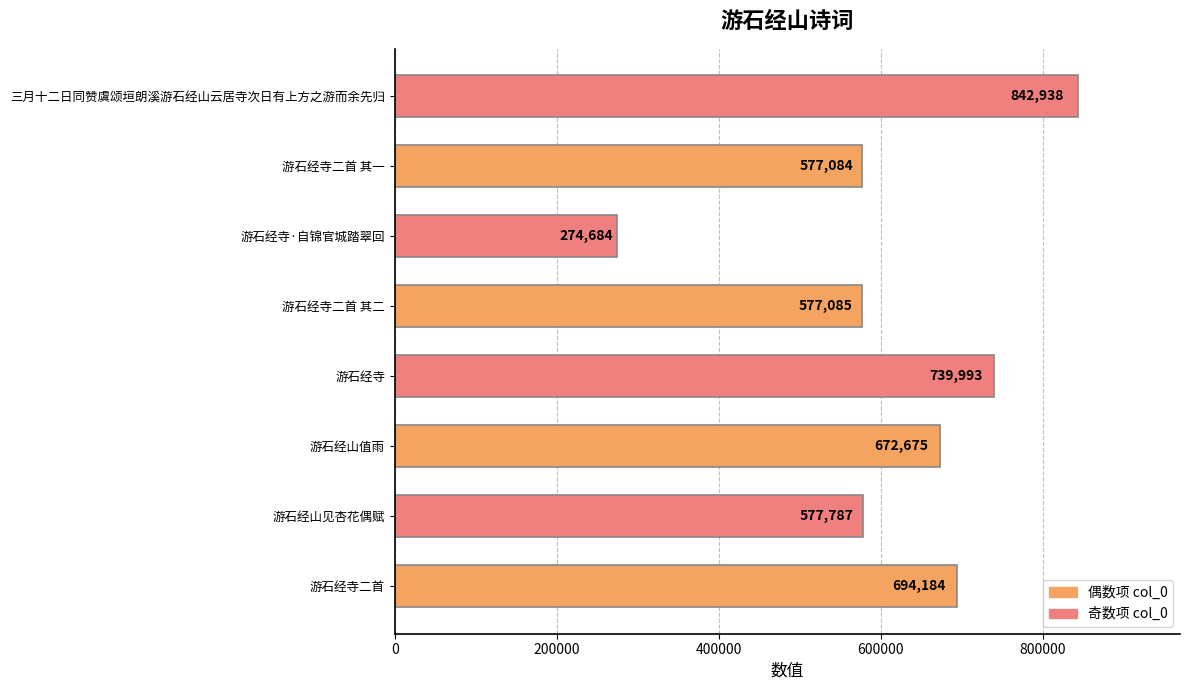

The value at 游石经寺 is 739993. True or false?

True